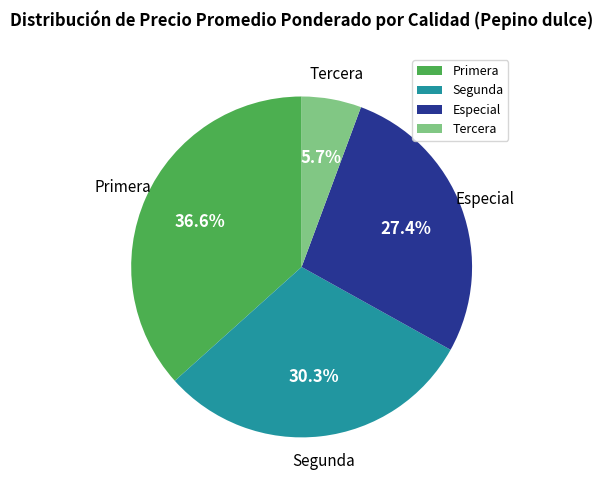

Approximately how many times larger is the value at Tercera compared to Especial?

0.2